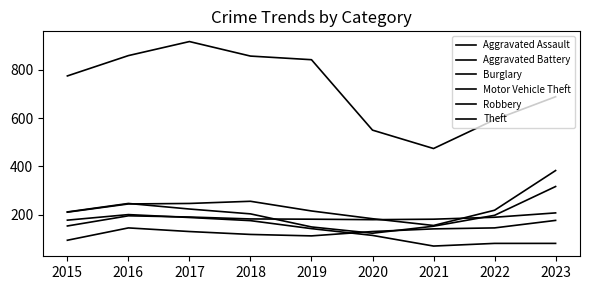

At which category does the chart reach its peak across all series?

2017